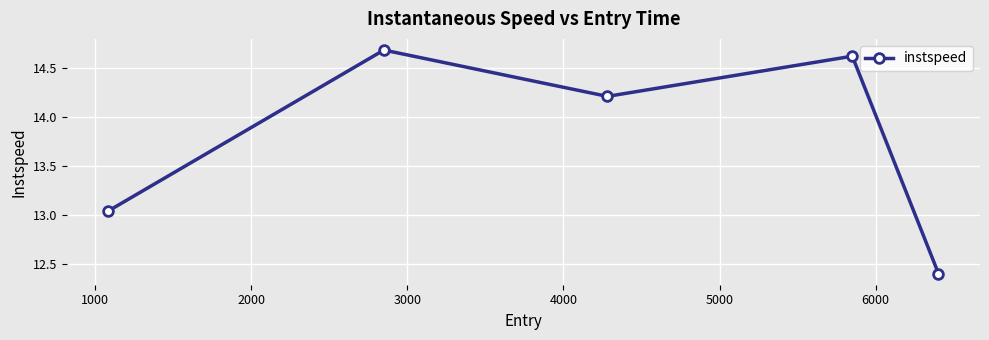

Is this an area chart (filled region under the line)?

No